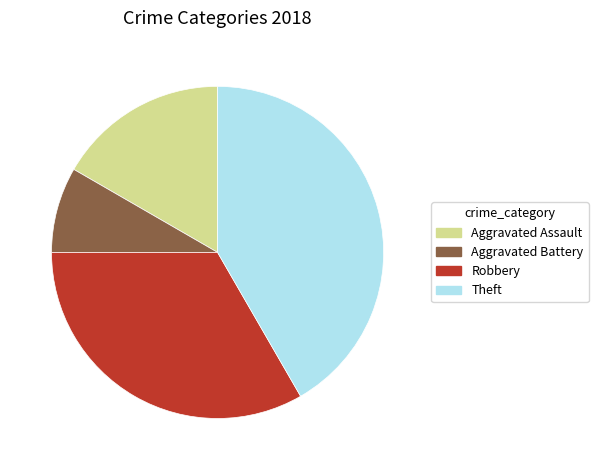

Is the sum of Aggravated Assault and Theft greater than half?

Yes